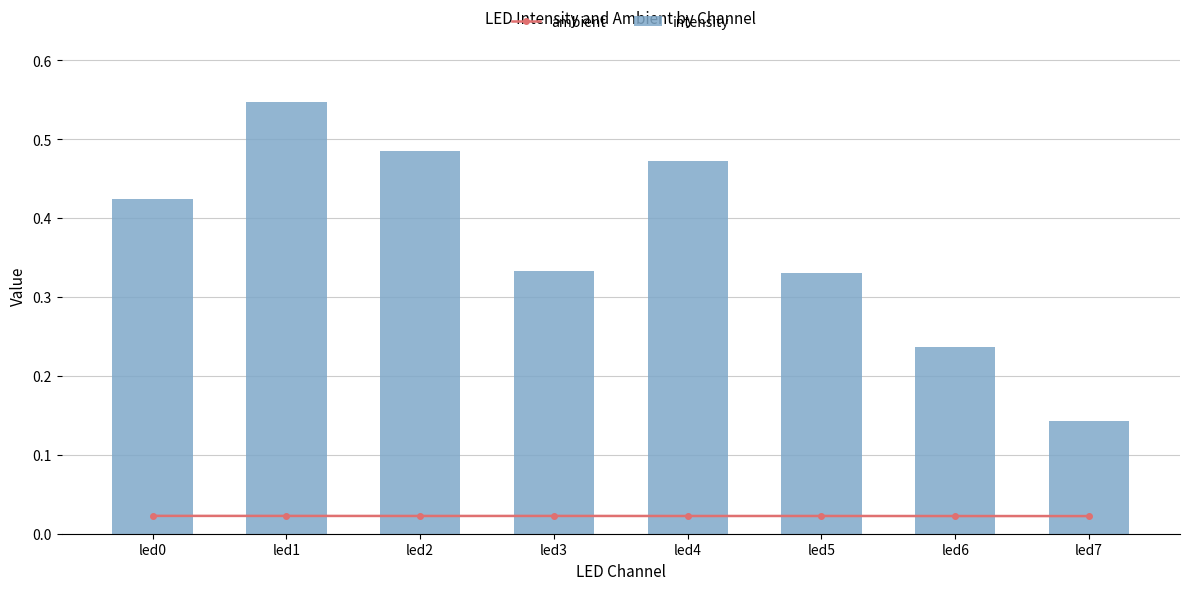

What is the spread (max minus min) of values at led2?

0.5